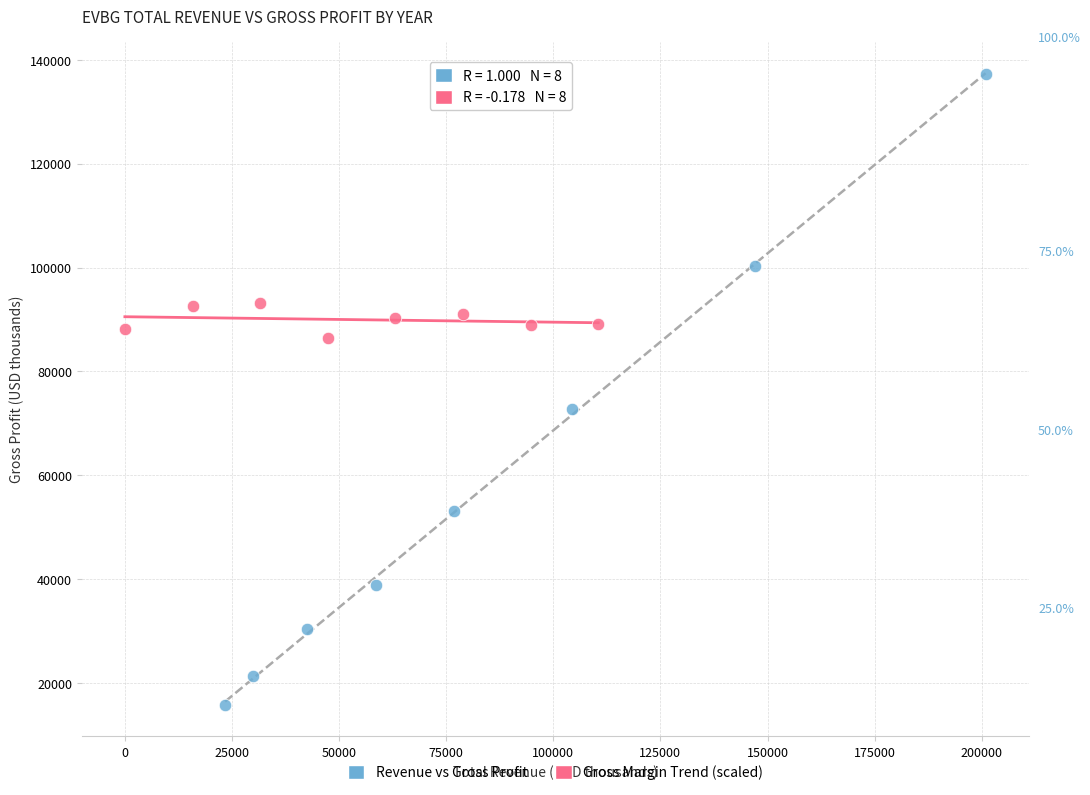

Which series reaches the minimum Y coordinate?

Revenue vs Gross Profit